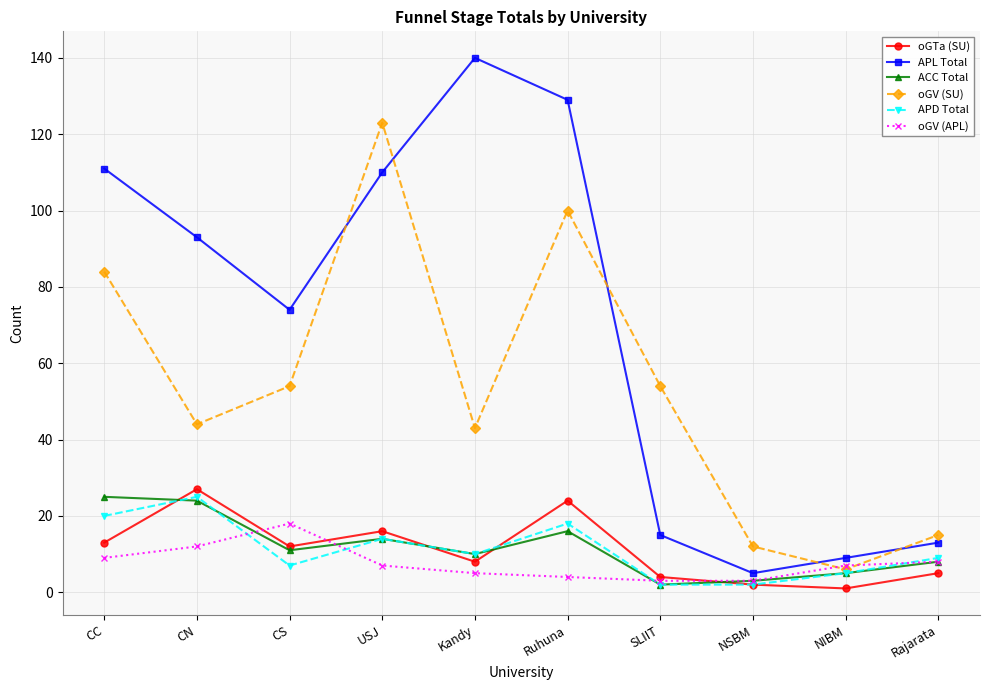

How many values in the oGV (SU) series are below 54?

5